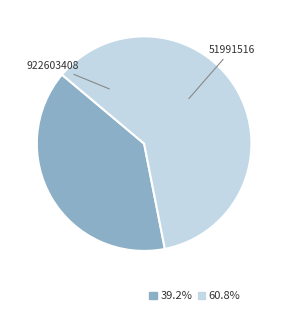

How many segments does this pie chart have?

2